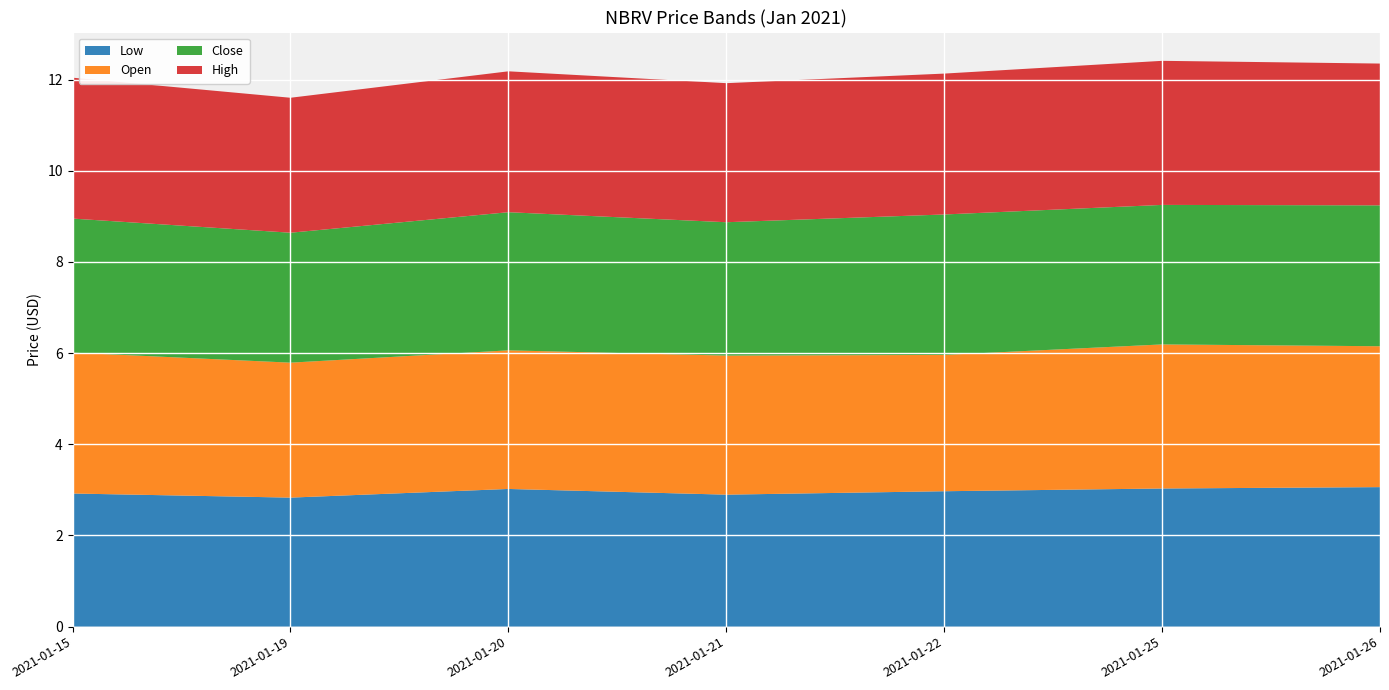

Reading left to right, list all the values displayed in this chart.

Low: 2.9	2.8	3.0	2.9	3.0	3.0	3.1
Open: 3.1	3.0	3.0	3.0	3.0	3.2	3.1
Close: 2.9	2.9	3.0	2.9	3.1	3.1	3.1
High: 3.1	3.0	3.1	3.0	3.1	3.2	3.1